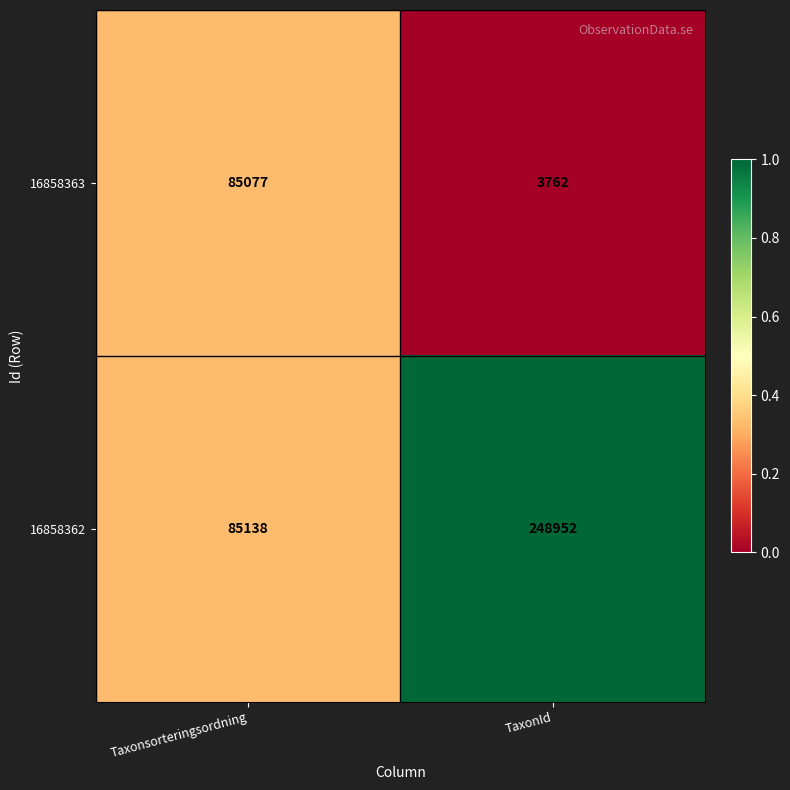

List the series in order of their peak value, highest first.

16858362, 16858363